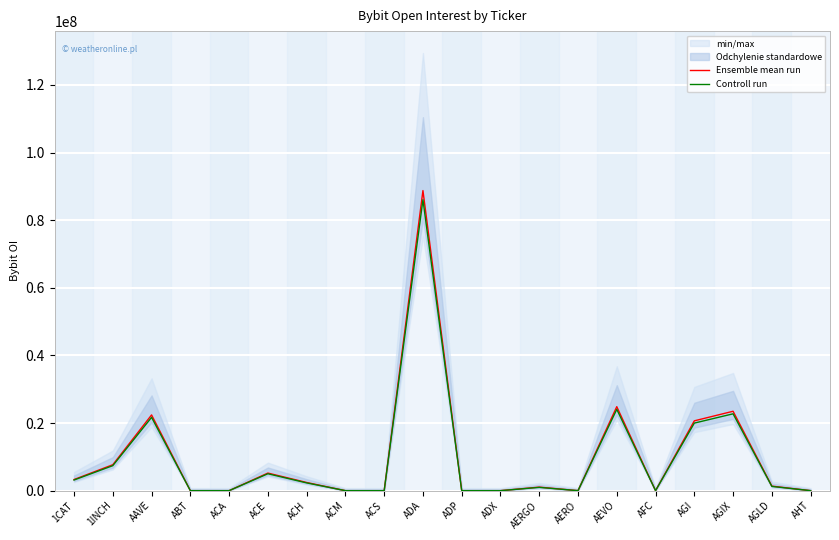

What is the highest value of the Controll run series?

86044010.6